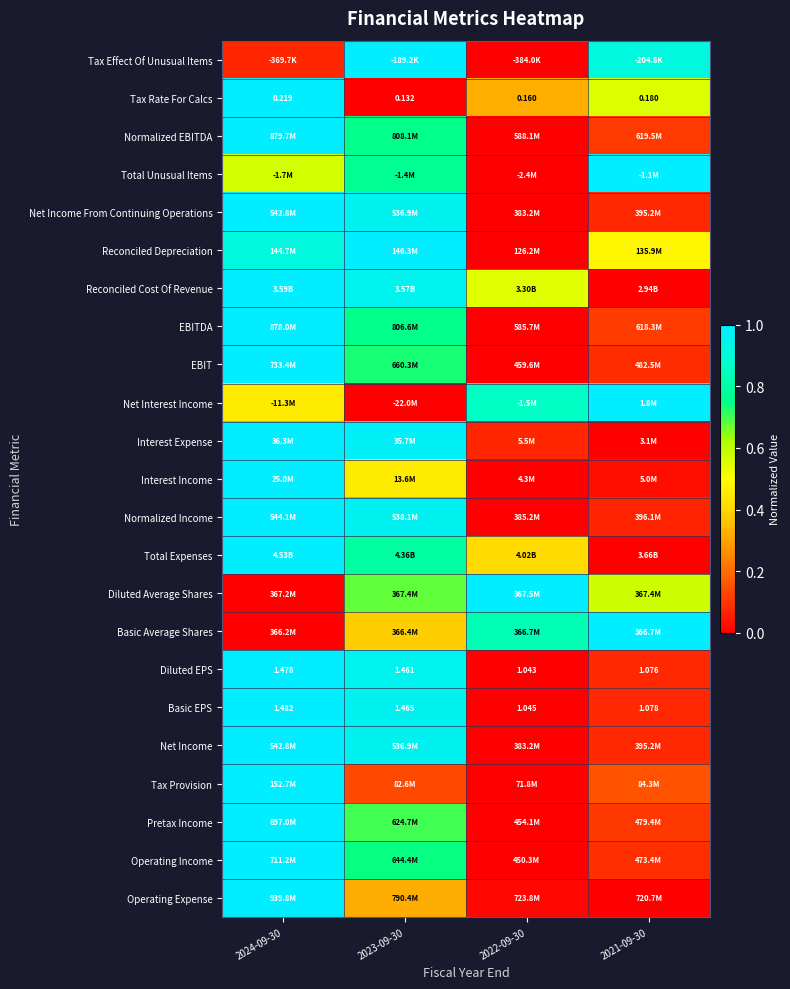

Between 2022-09-30 and 2024-09-30, which is larger?

2024-09-30